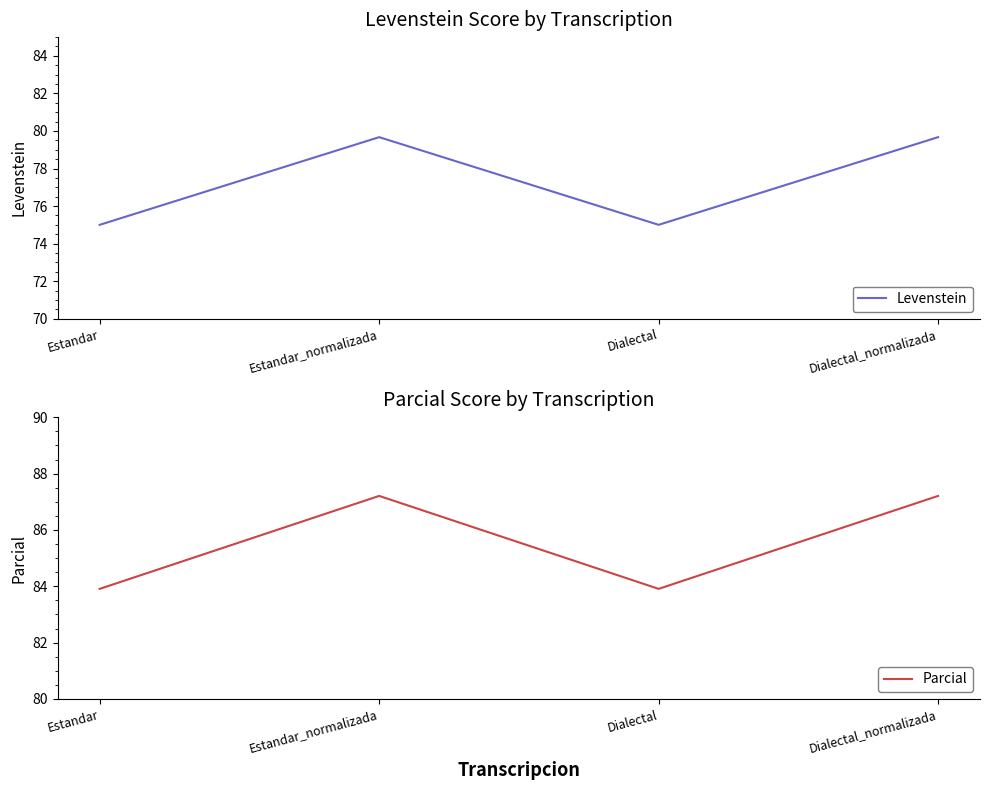

At which label is Parcial closest to 85?

Estandar